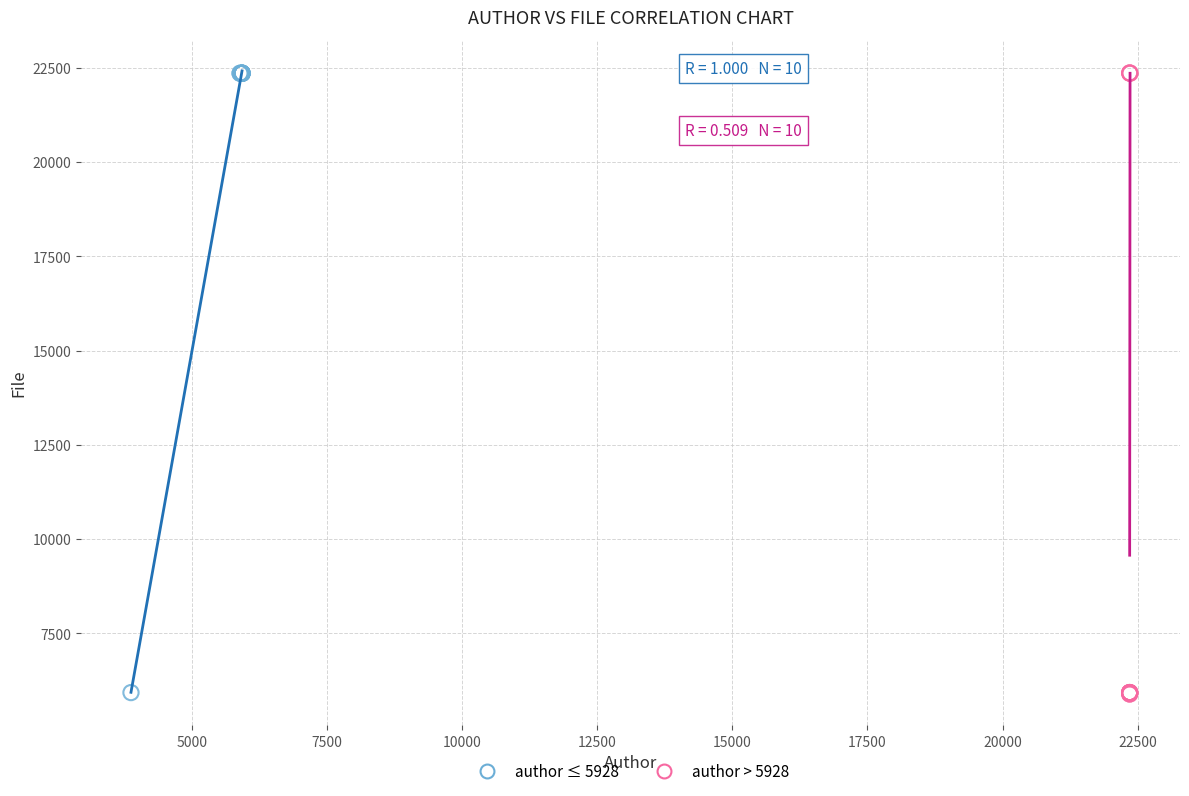

Which series has the largest Y range (max minus min)?

author > 5928